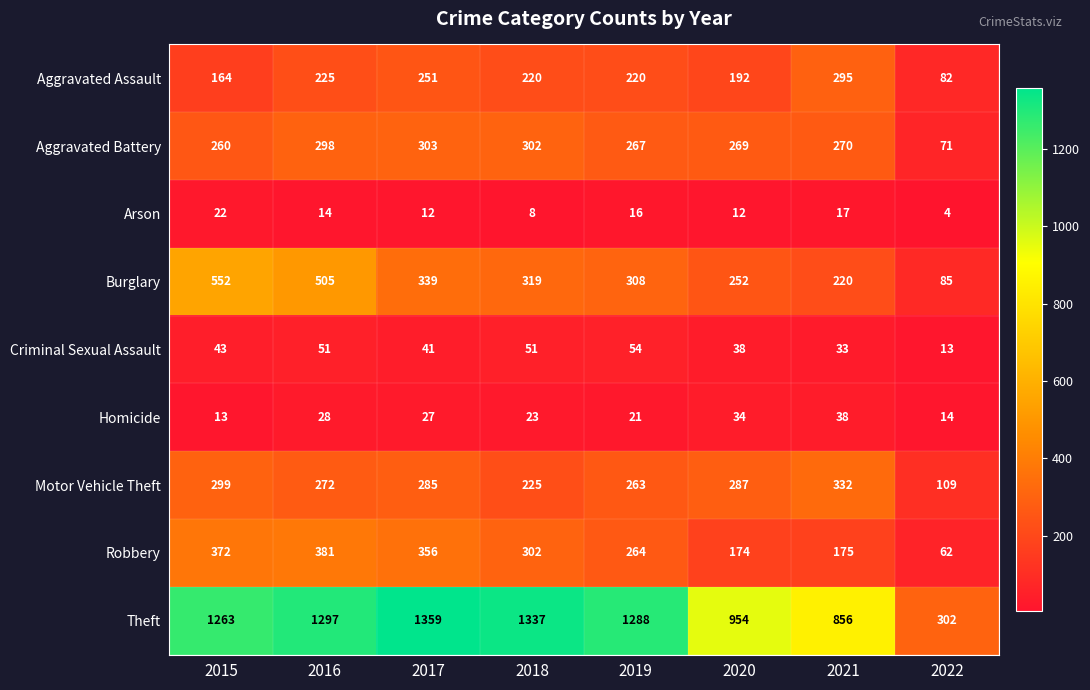

What is the difference between the Aggravated Battery values at 2015 and 2020?

9